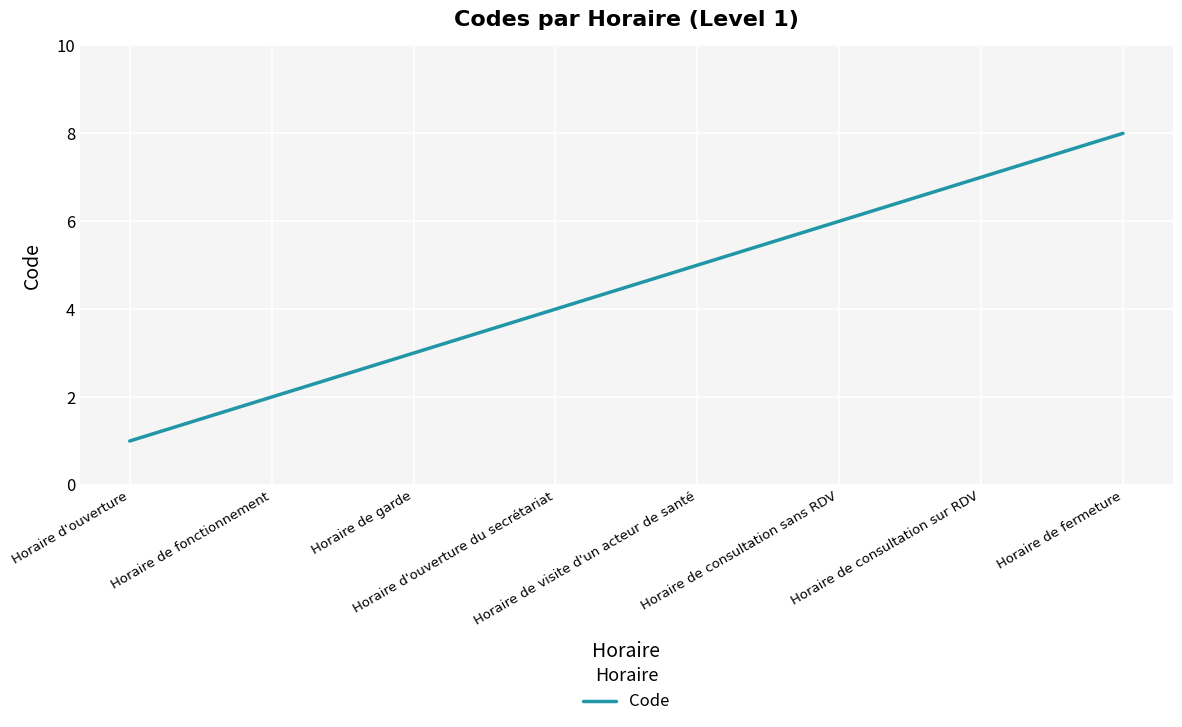

Does the chart display data point markers on the line(s)?

No